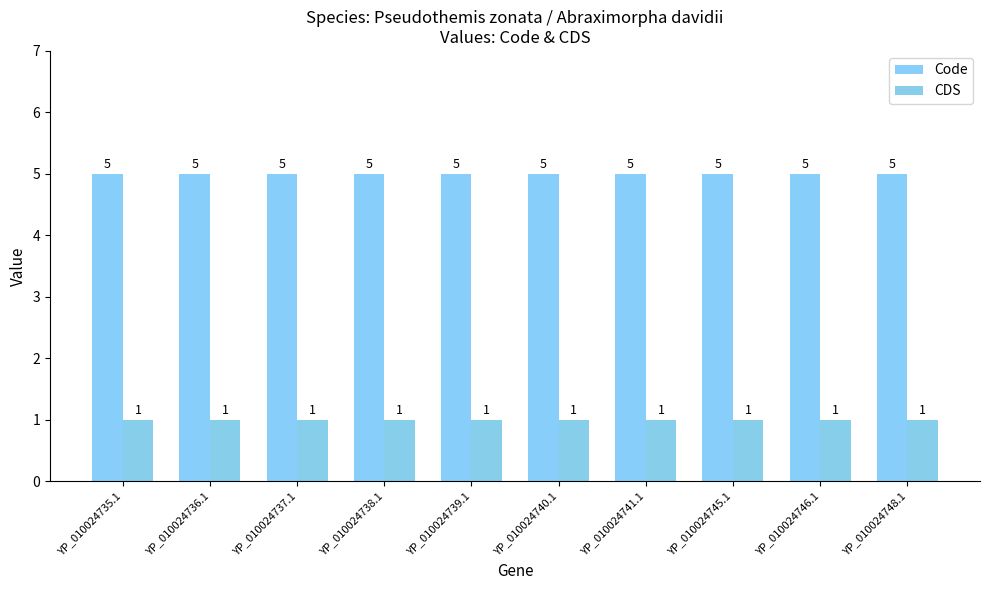

List the labels in order of CDS value, smallest first.

YP_010024735.1, YP_010024736.1, YP_010024737.1, YP_010024738.1, YP_010024739.1, YP_010024740.1, YP_010024741.1, YP_010024745.1, YP_010024746.1, YP_010024748.1